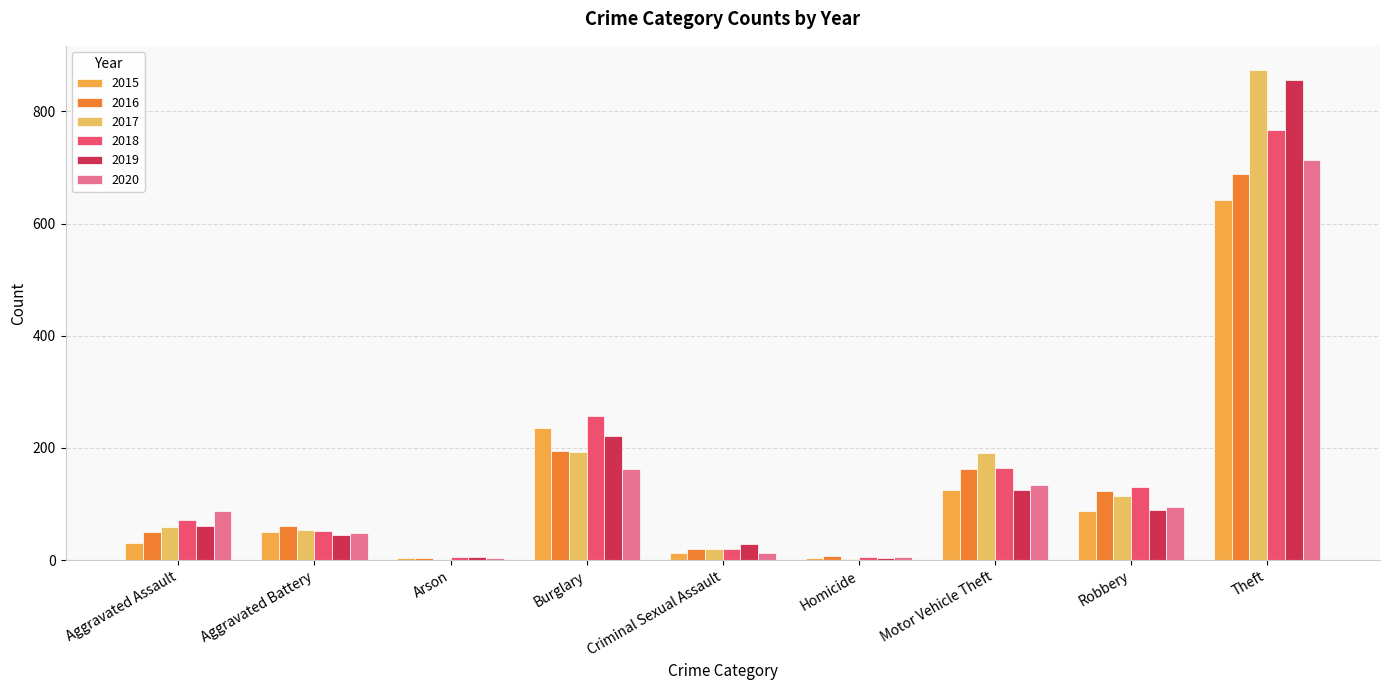

The value of 2019 at Homicide is 5. True or false?

False